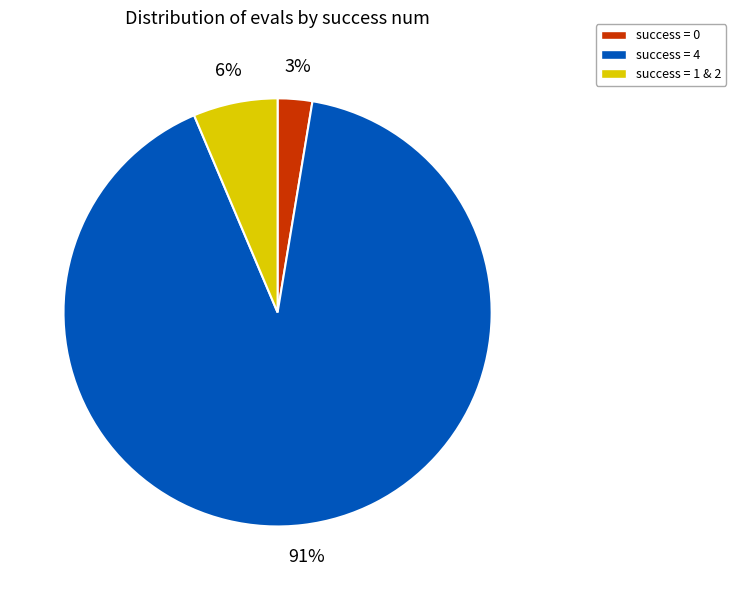

Does any single category account for the majority?

Yes